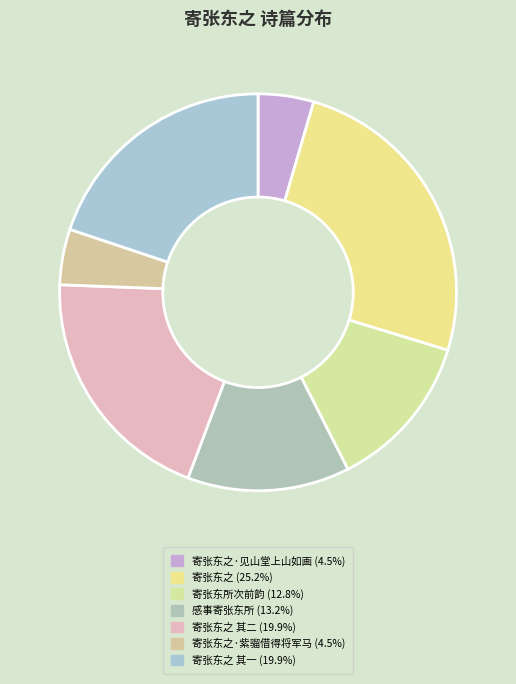

Count the number of slices in the pie.

7